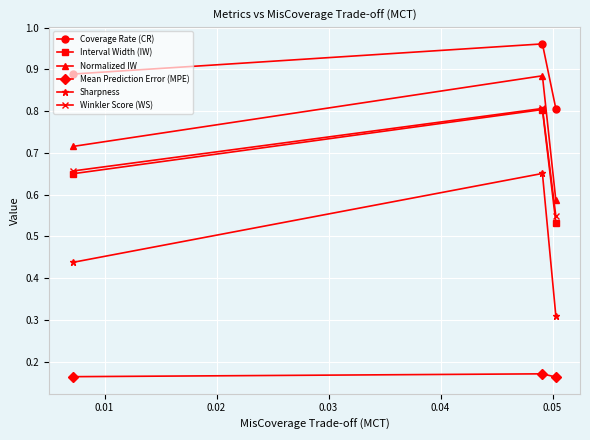

At how many categories does at least one series exceed 0?

3